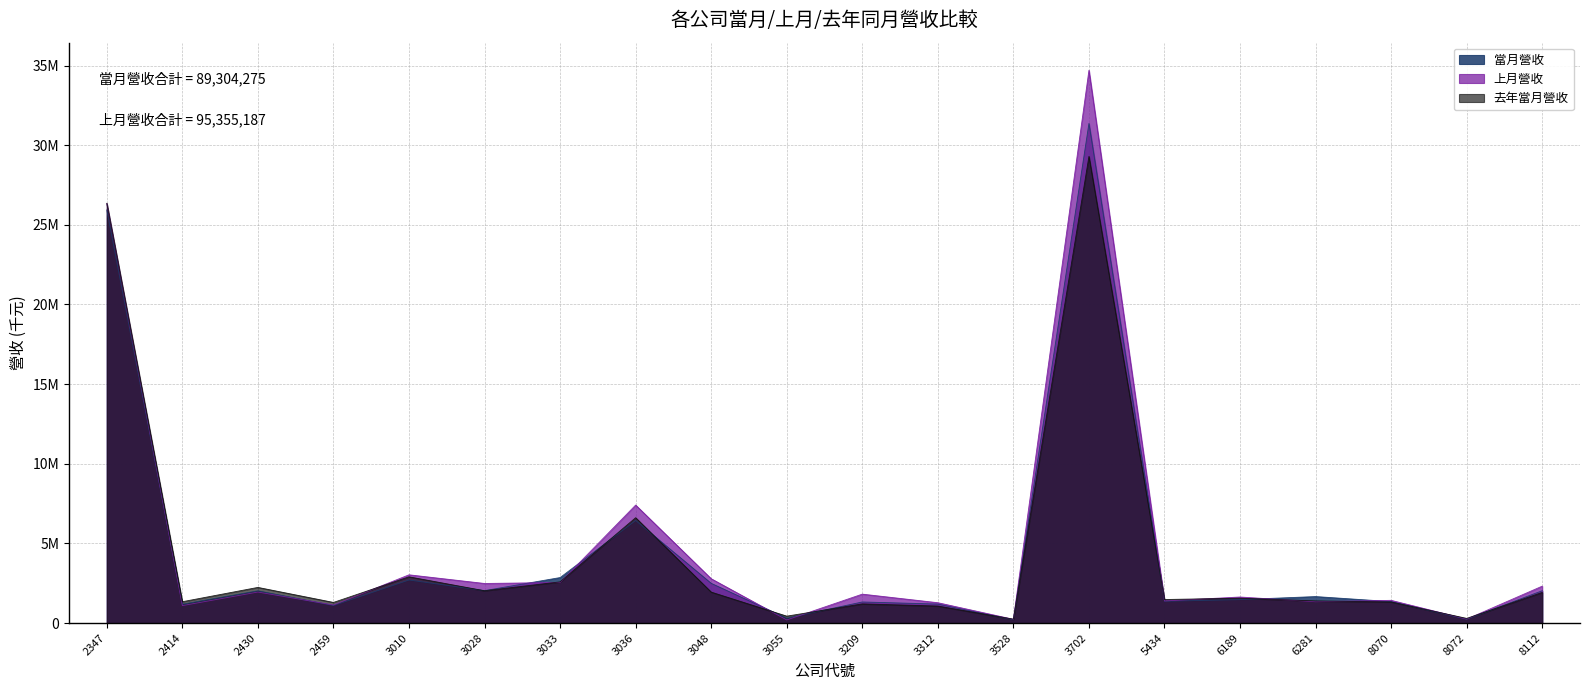

Which has a higher value, 3010 or 6189?

3010